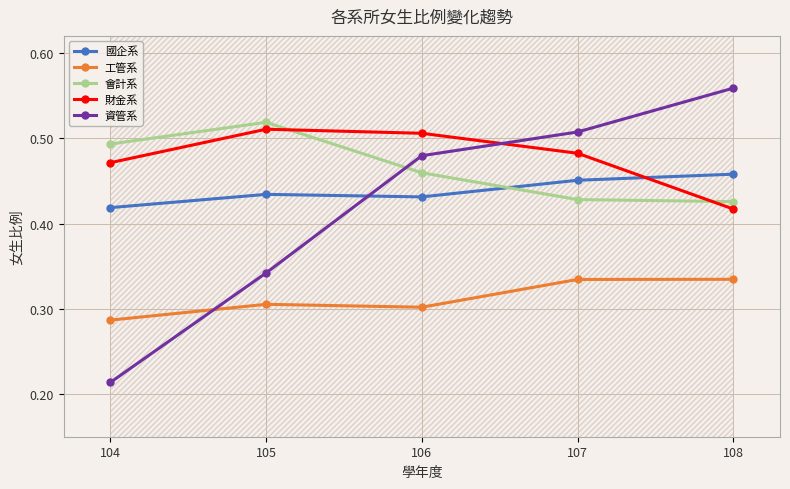

At which category does 財金系 reach its first local peak?

105